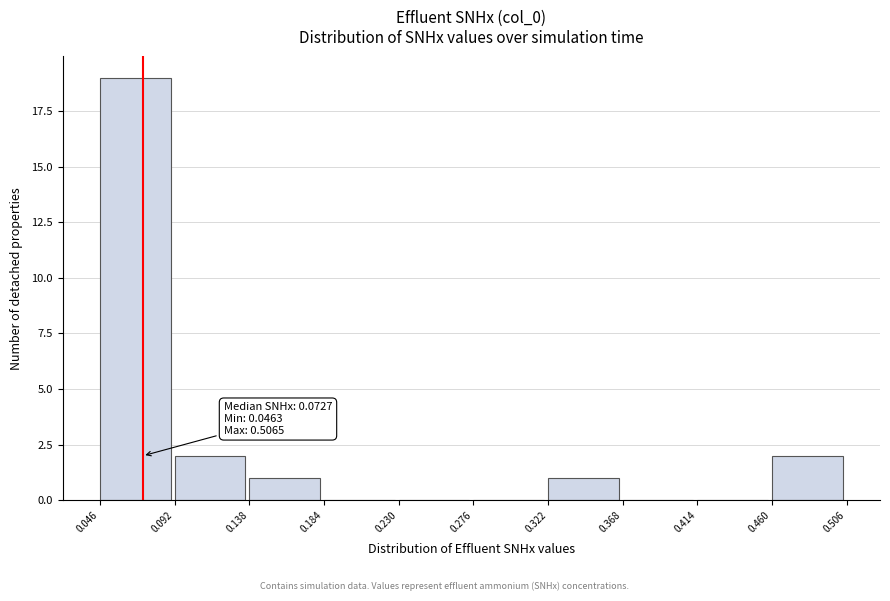

Over which range of the x-axis is the bar tallest?

0.046 to 0.092